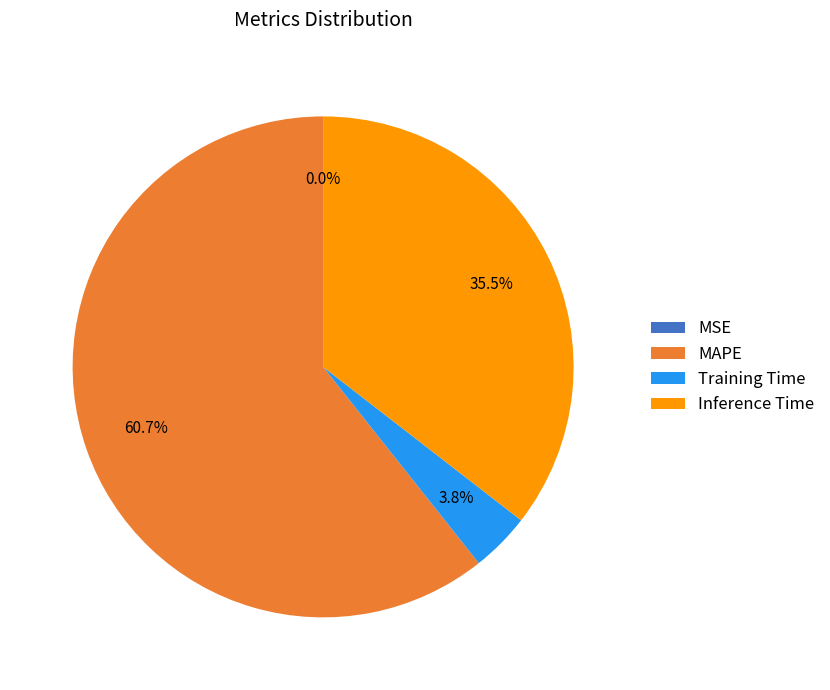

What portion of the pie excludes Training Time?

96.2%